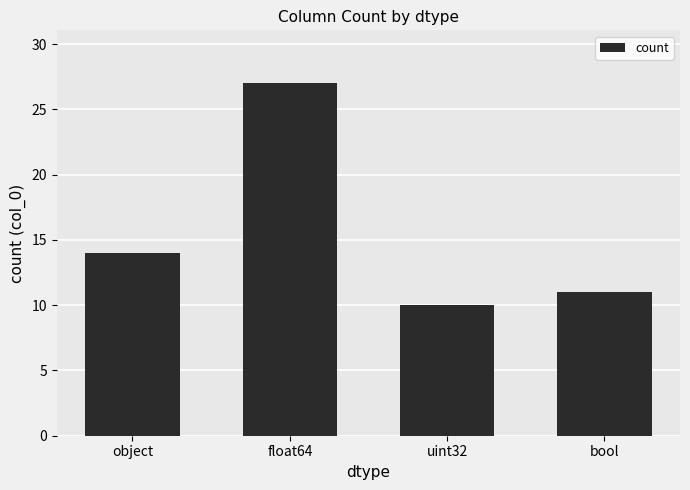

What is the value of the 4th bar from the left?

11